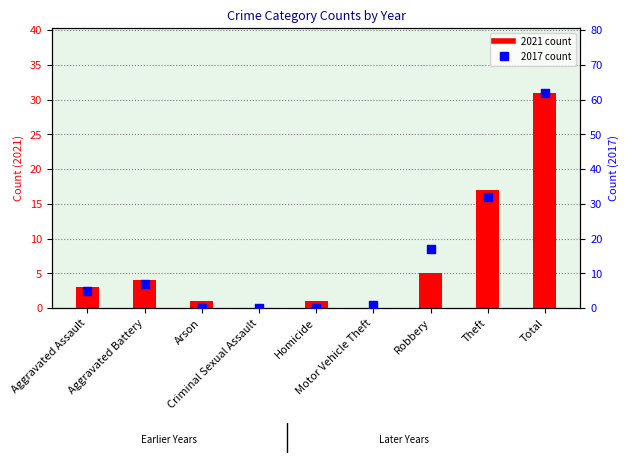

Which series has the largest Y range (max minus min)?

2017 count